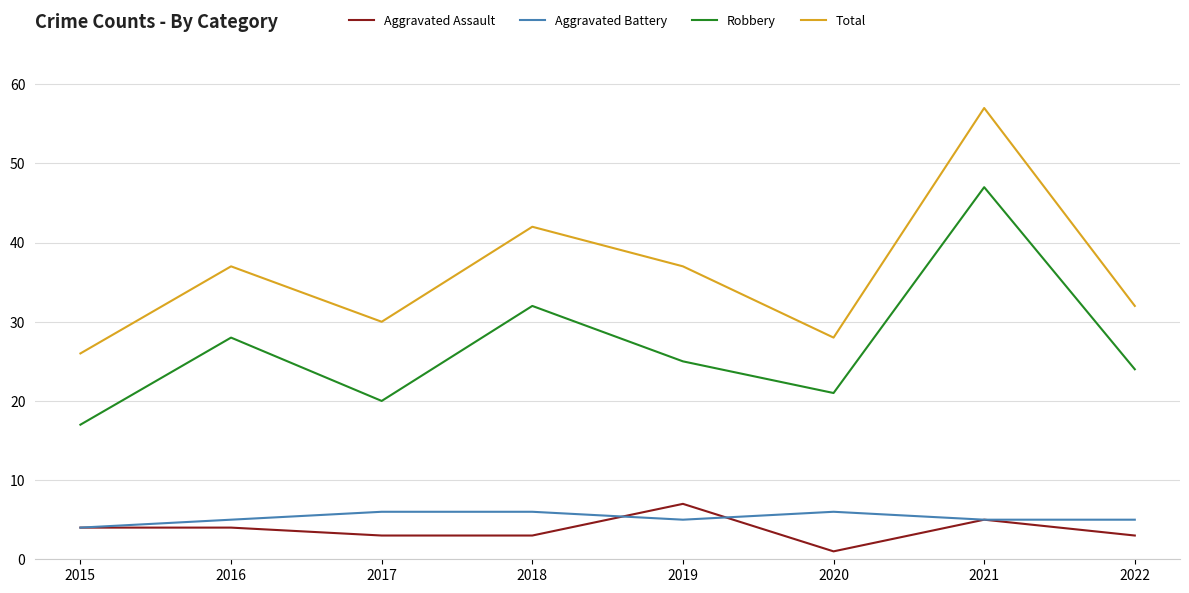

Reading left to right, extract all data points from this chart.

Aggravated Assault: 4	4	3	3	7	1	5	3
Aggravated Battery: 4	5	6	6	5	6	5	5
Robbery: 17	28	20	32	25	21	47	24
Total: 26	37	30	42	37	28	57	32